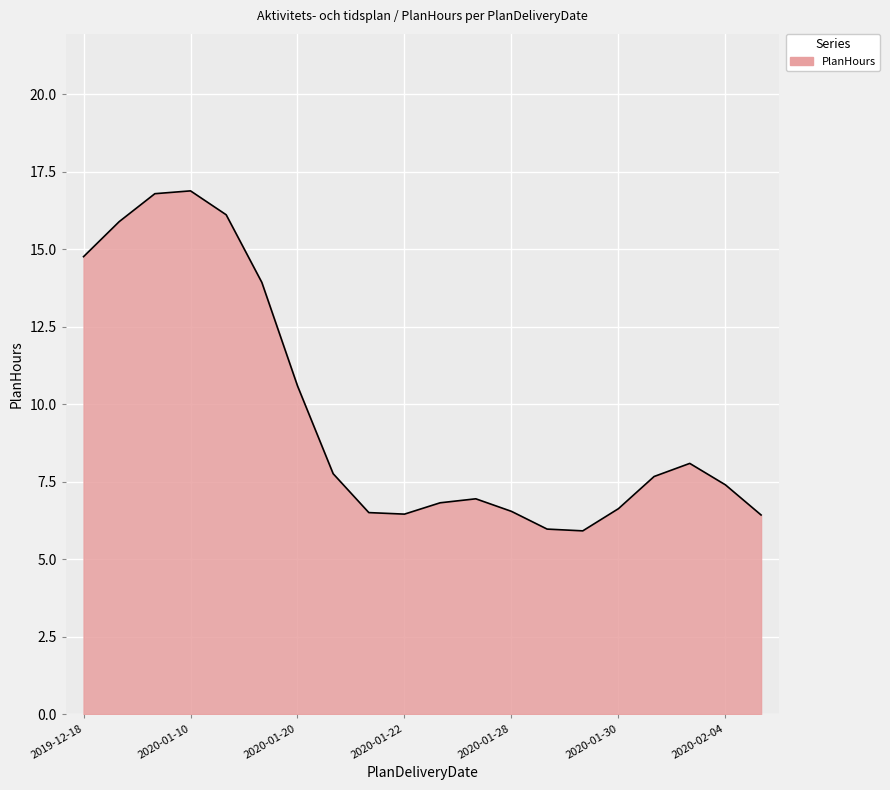

What is the average value?

9.7